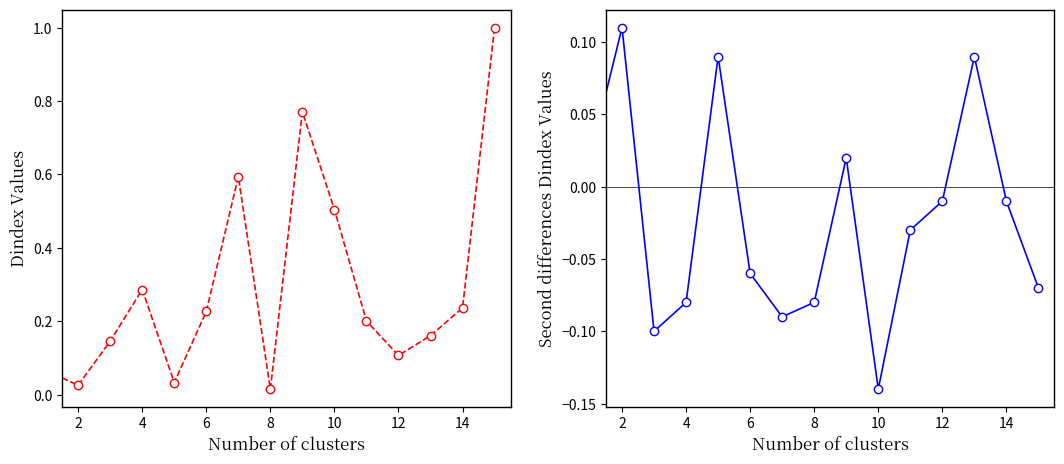

At how many categories does at least one series exceed 0?

15